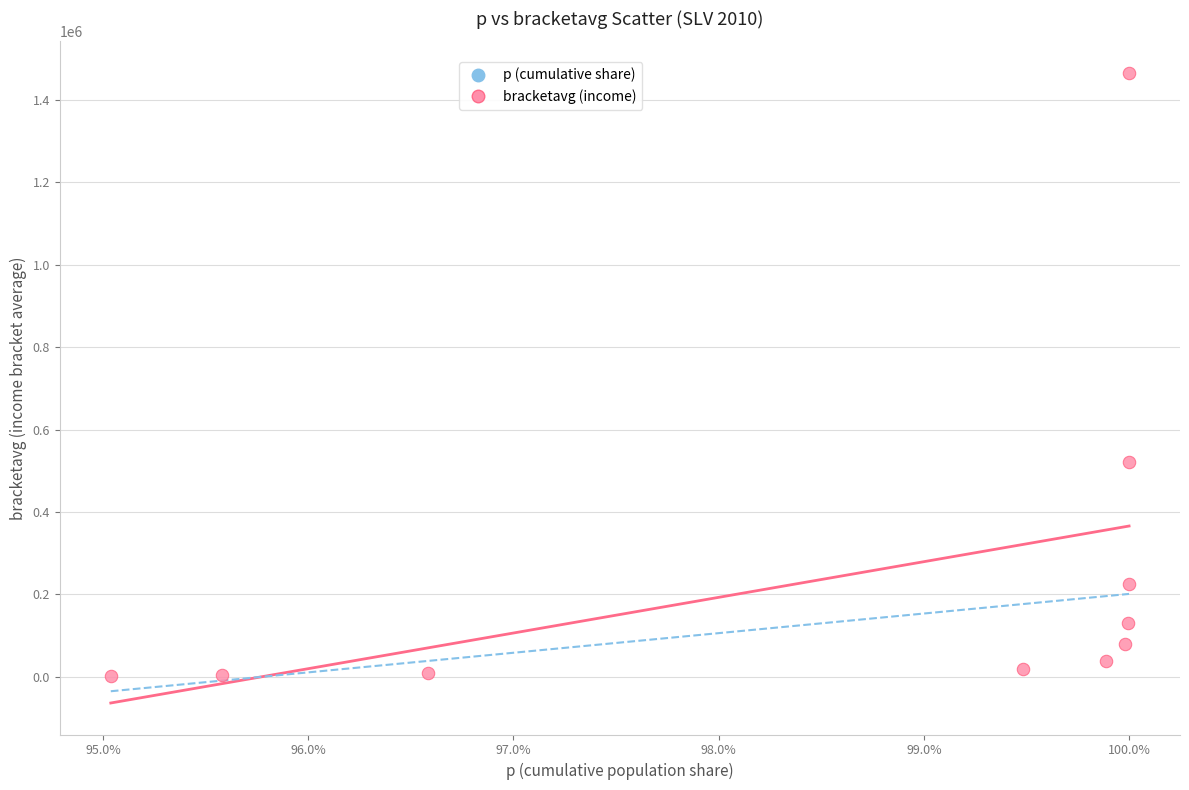

What Y value in the scatter plot is closest to 733647?

520938.6